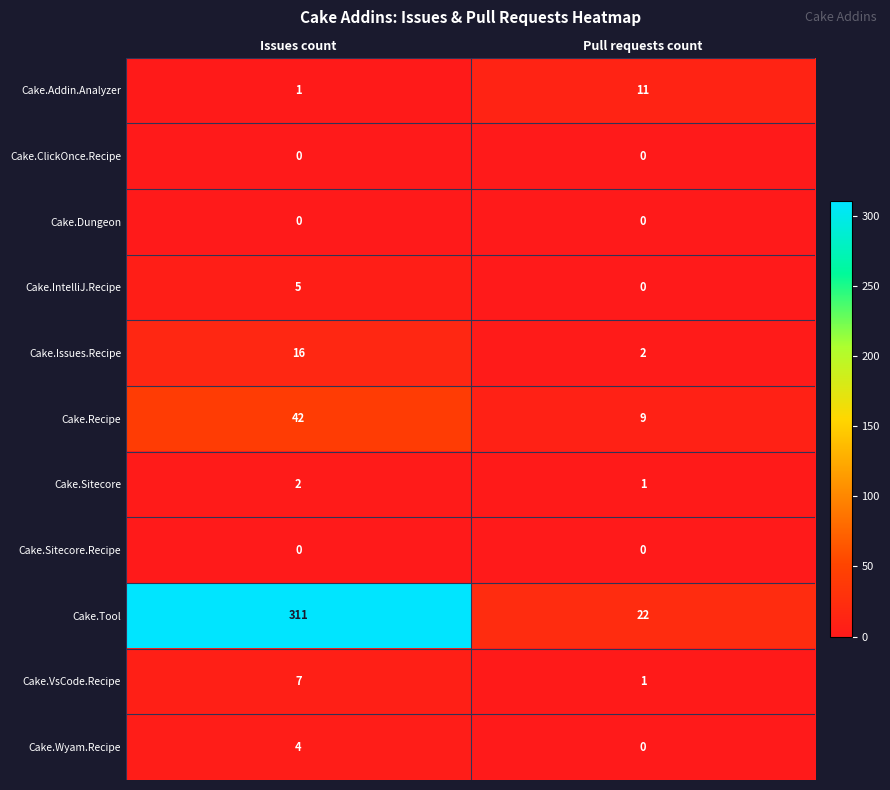

Which label corresponds to the largest value in the chart?

Issues count